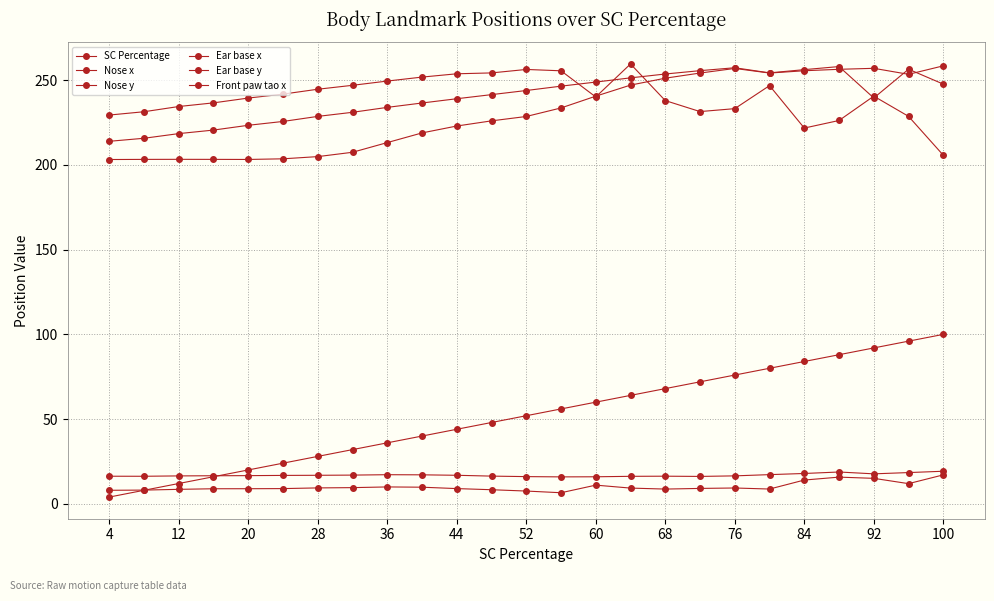

How many series are shown in this chart?

6